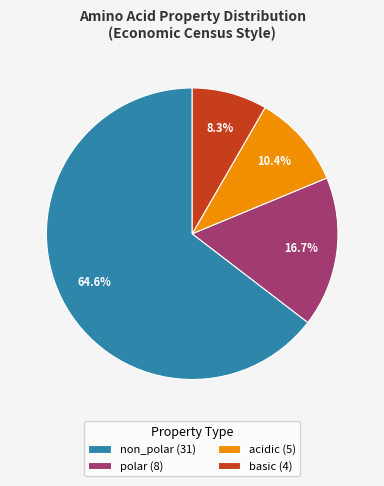

How many slices are in this pie chart?

4